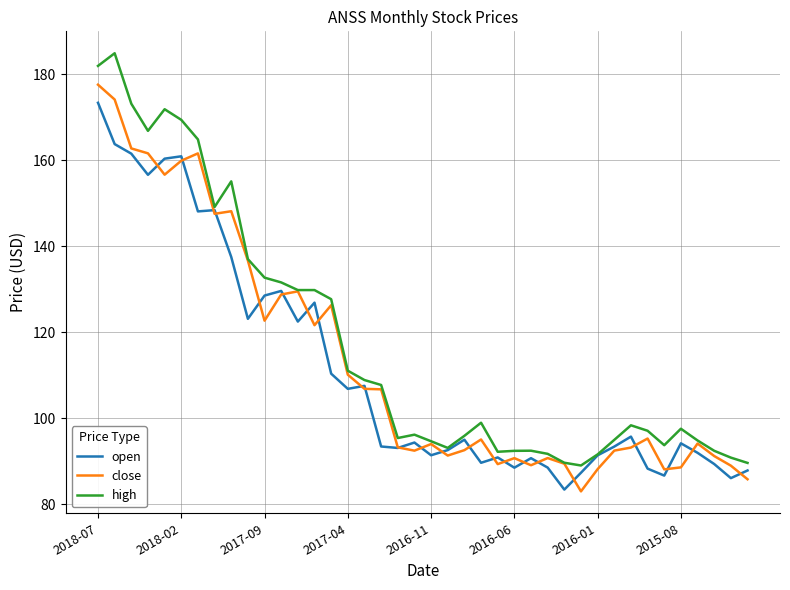

What is the smallest value displayed?

83.0